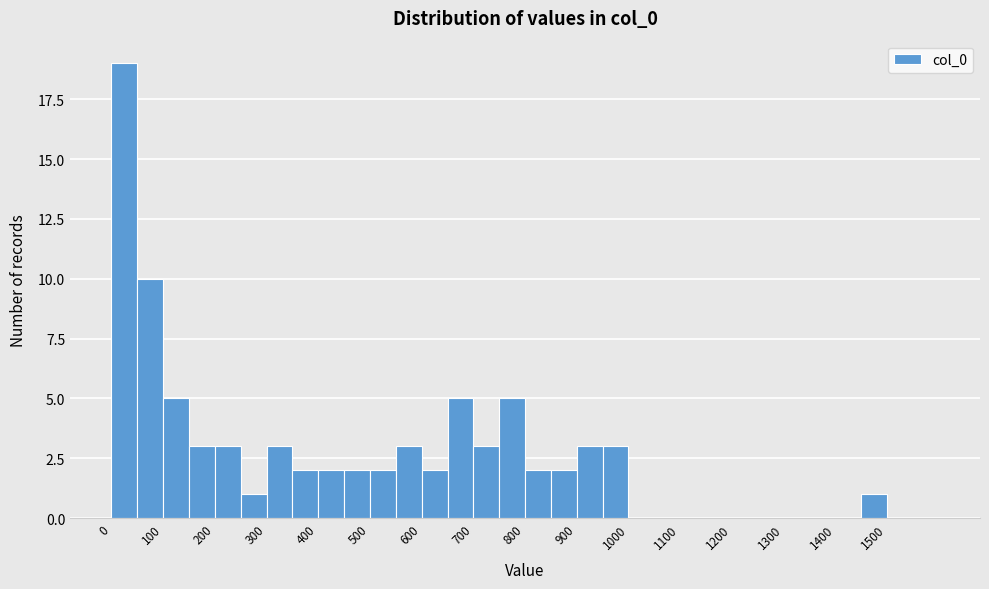

Reading left to right, list every bar in this chart as the range it spans on the x-axis followed by its height. The values are not printed on the chart, so give them approximately, as read against the axis.

0 to 50: 19
50 to 100: 10
100 to 150: 5
150 to 200: 3
200 to 250: 3
250 to 300: 1
300 to 350: 3
350 to 400: 2
400 to 450: 2
450 to 500: 2
500 to 550: 2
550 to 600: 3
600 to 650: 2
650 to 700: 5
700 to 750: 3
750 to 800: 5
800 to 850: 2
850 to 900: 2
900 to 950: 3
950 to 1000: 3
1000 to 1050: 0
1050 to 1100: 0
1100 to 1150: 0
1150 to 1200: 0
1200 to 1250: 0
1250 to 1300: 0
1300 to 1350: 0
1350 to 1400: 0
1400 to 1450: 0
1450 to 1500: 1
1500 to 1550: 0
1550 to 1600: 0